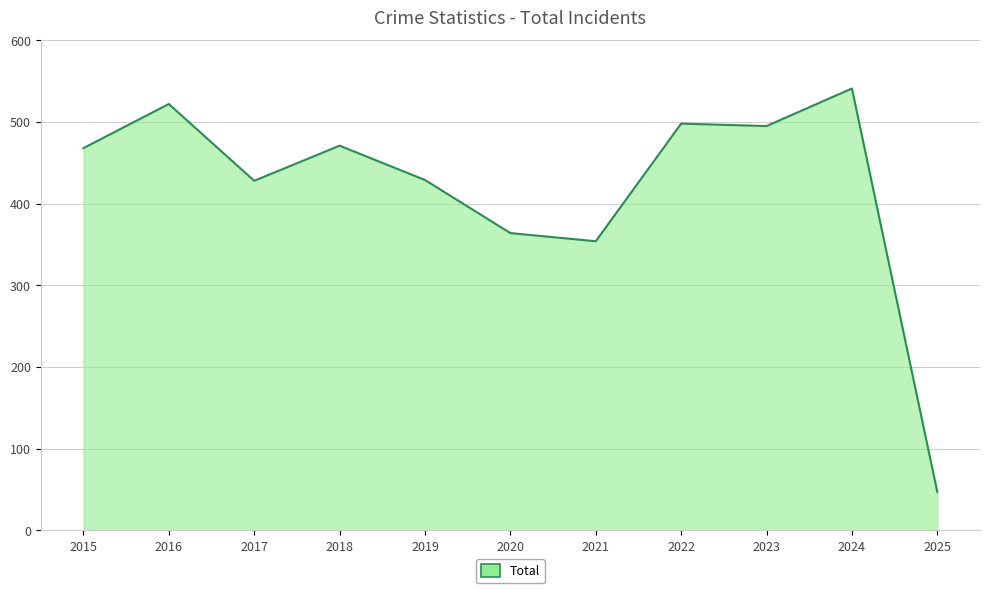

What is the maximum value shown in the chart?

541